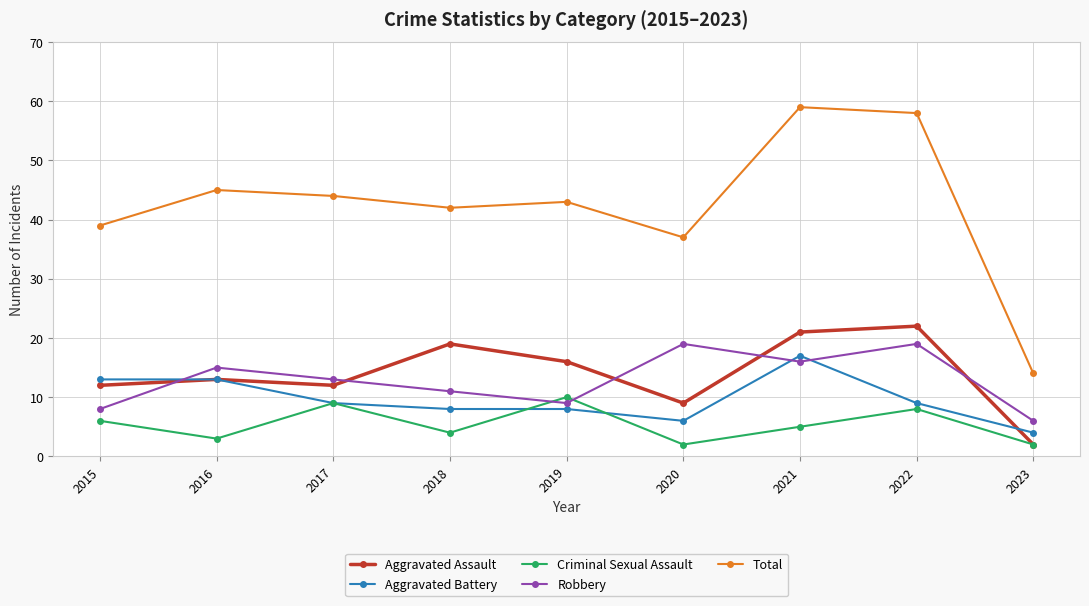

Reading left to right, extract all data points from this chart.

Aggravated Assault: 2015=12	2016=13	2017=12	2018=19	2019=16	2020=9	2021=21	2022=22	2023=2
Aggravated Battery: 2015=13	2016=13	2017=9	2018=8	2019=8	2020=6	2021=17	2022=9	2023=4
Criminal Sexual Assault: 2015=6	2016=3	2017=9	2018=4	2019=10	2020=2	2021=5	2022=8	2023=2
Robbery: 2015=8	2016=15	2017=13	2018=11	2019=9	2020=19	2021=16	2022=19	2023=6
Total: 2015=39	2016=45	2017=44	2018=42	2019=43	2020=37	2021=59	2022=58	2023=14